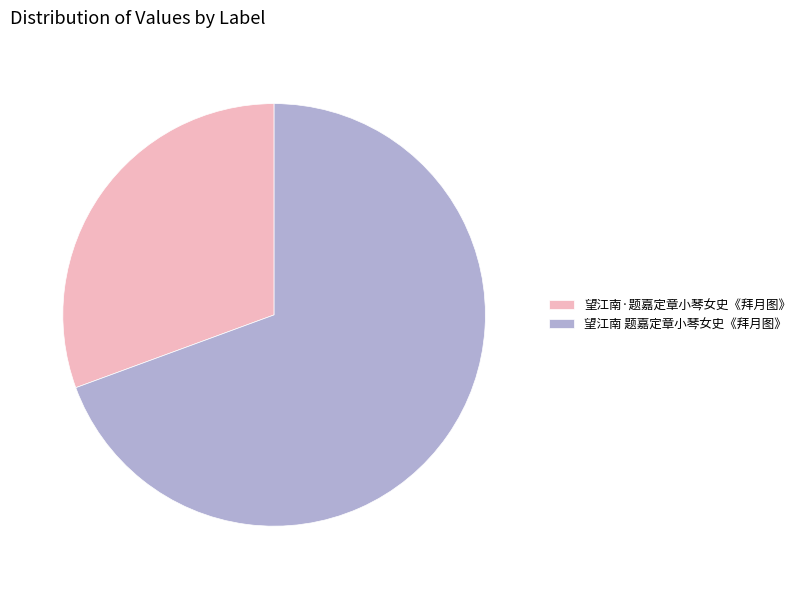

What is the majority slice?

望江南 题嘉定章小琴女史《拜月图》